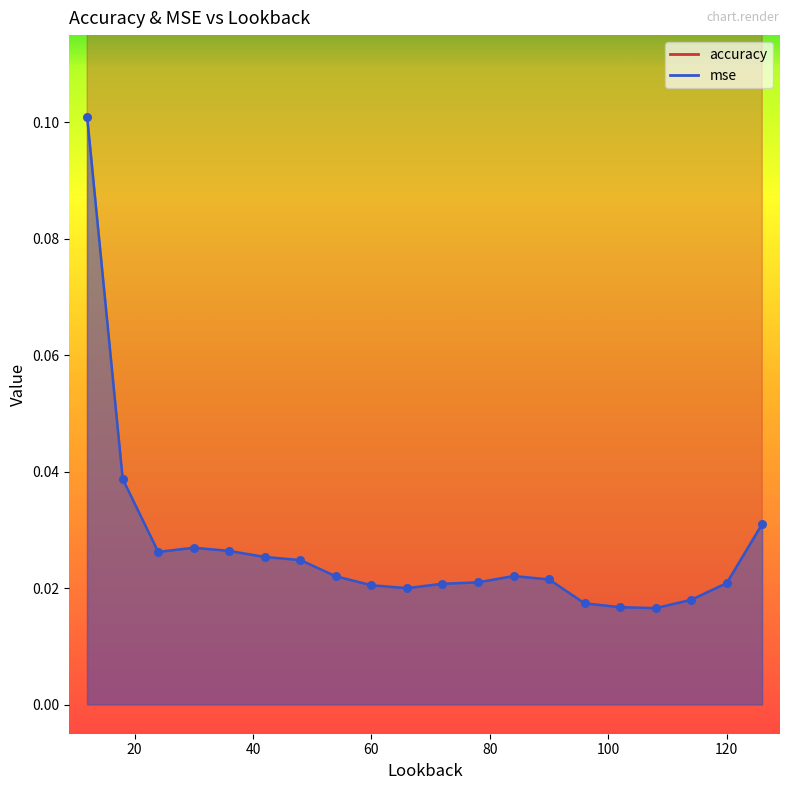

Which series reaches the maximum Y coordinate?

accuracy